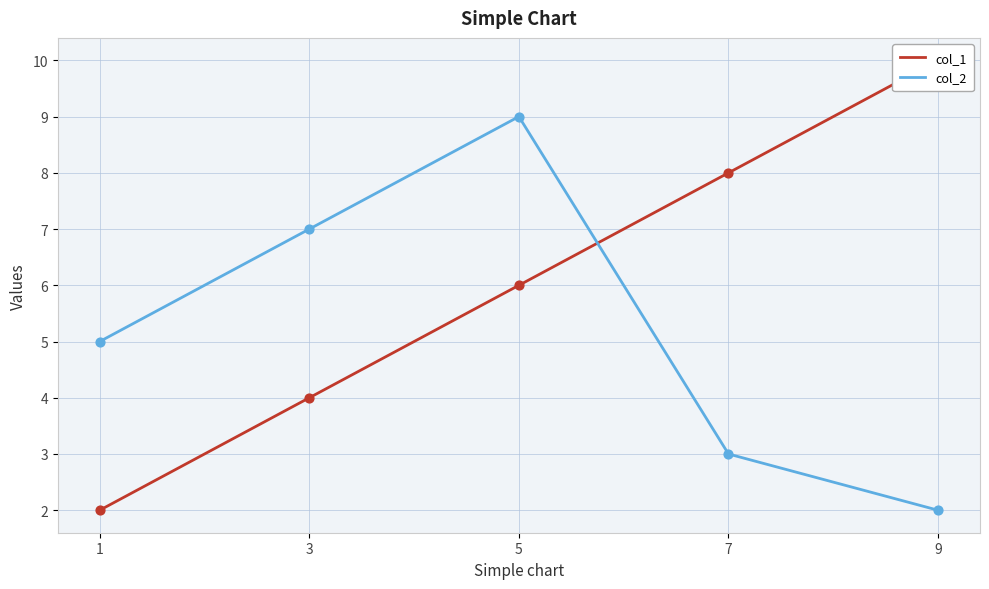

At how many categories does at least one series exceed 6?

4